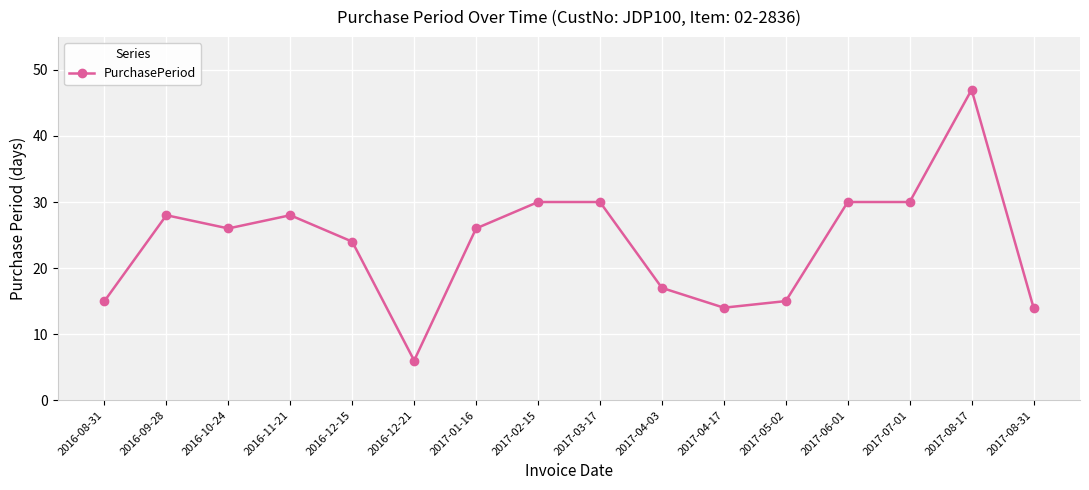

Approximately how many times larger is the value at 2016-12-15 compared to 2016-11-21?

0.9